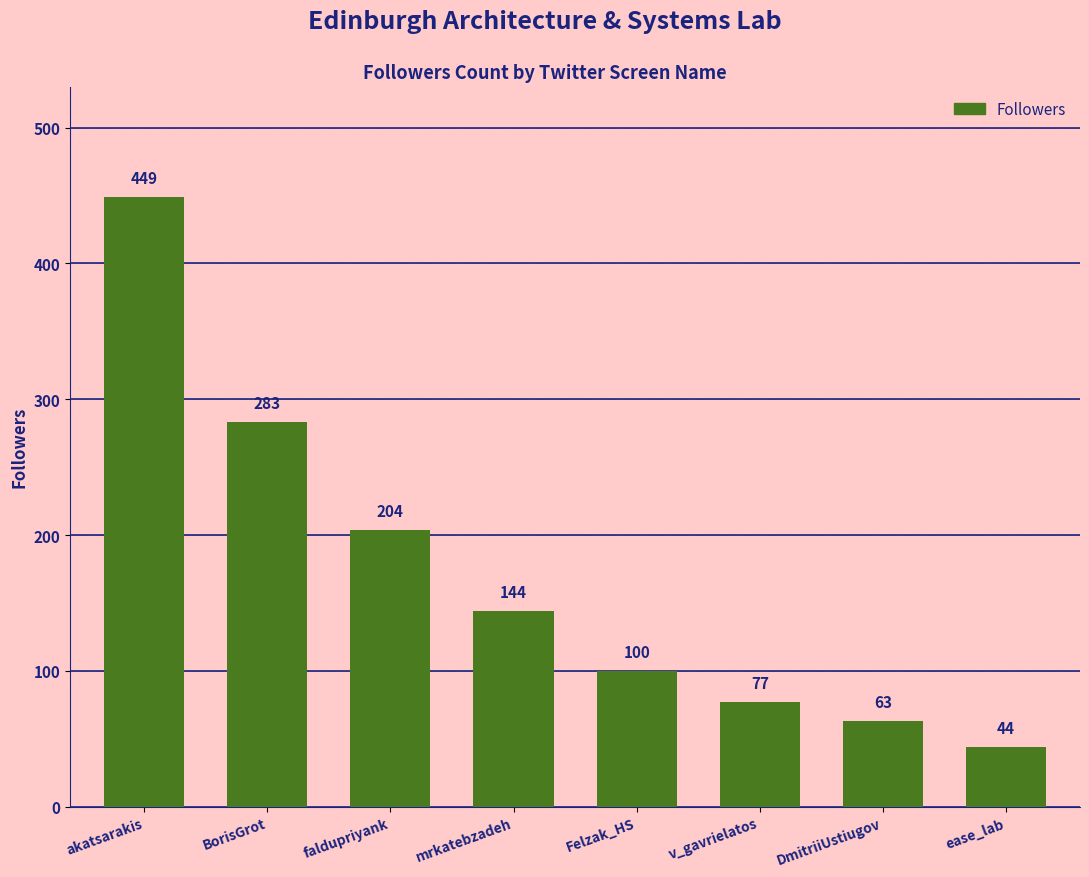

What is the difference between the maximum and second lowest values?

386